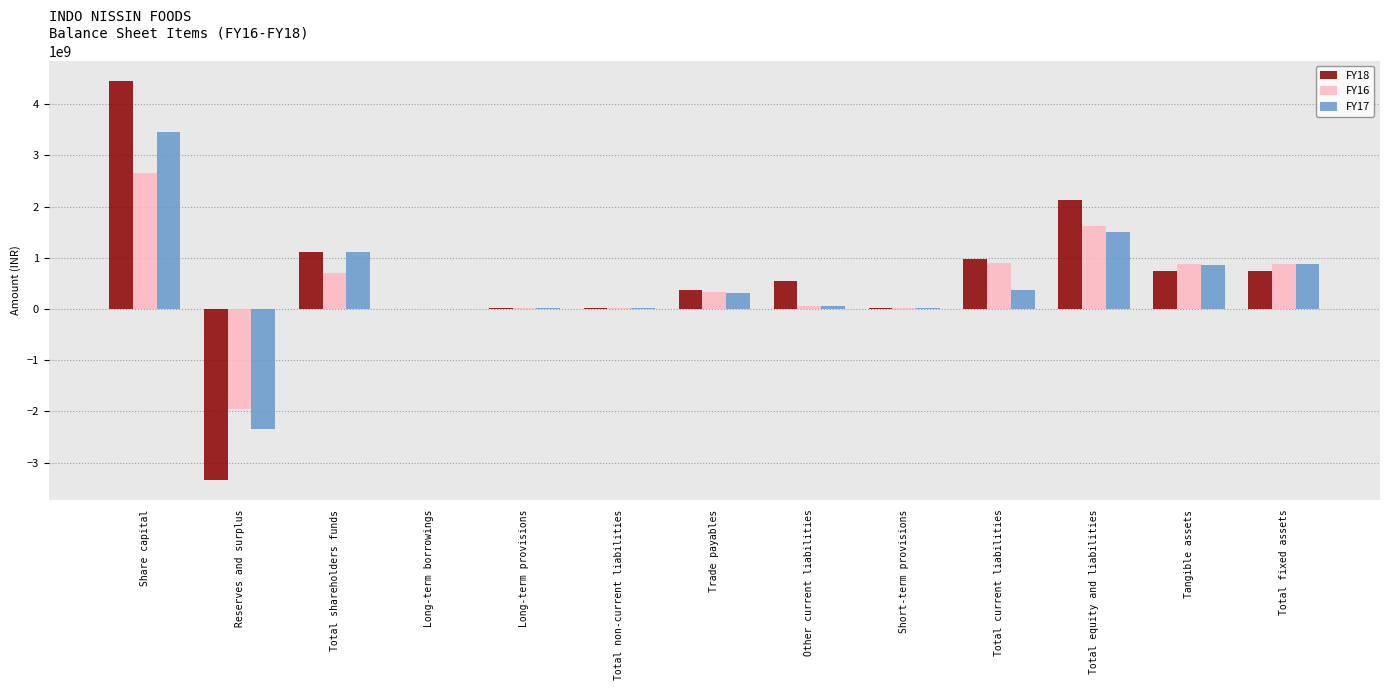

At which category is the sum across all series the highest?

Share capital